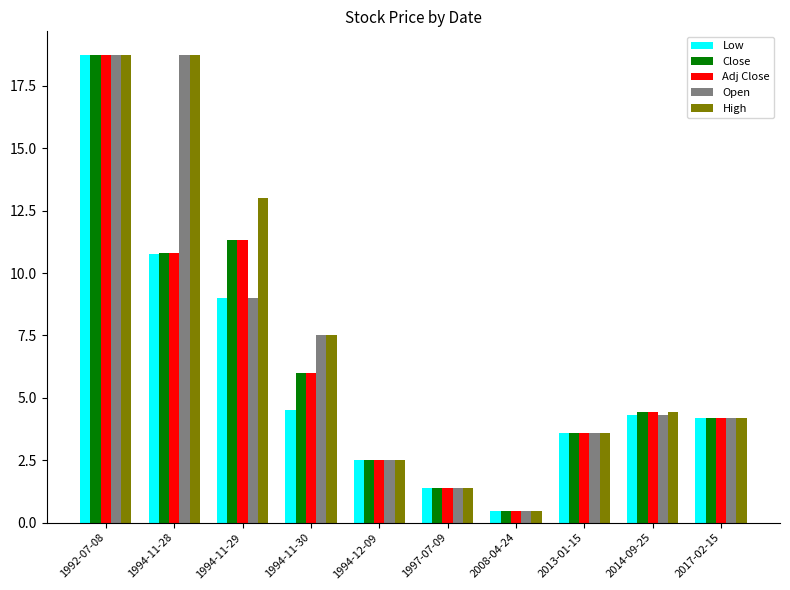

Which category has the highest value in the Low series?

1992-07-08